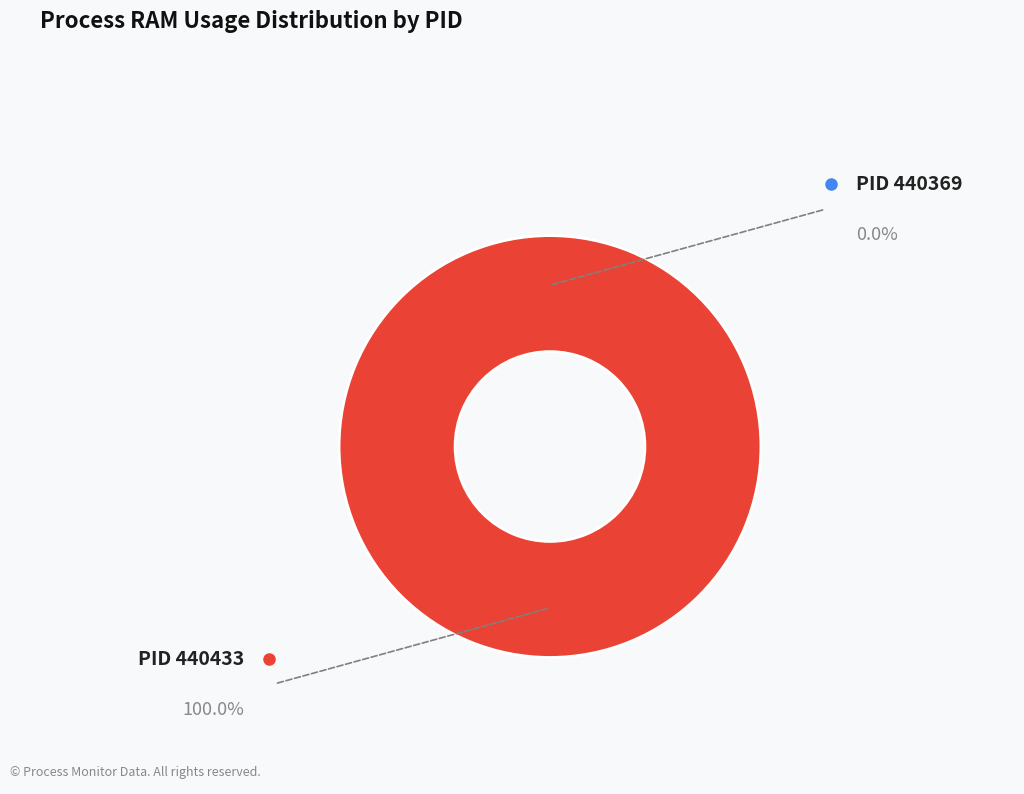

Rank the categories by value from lowest to highest.

440369, 440433